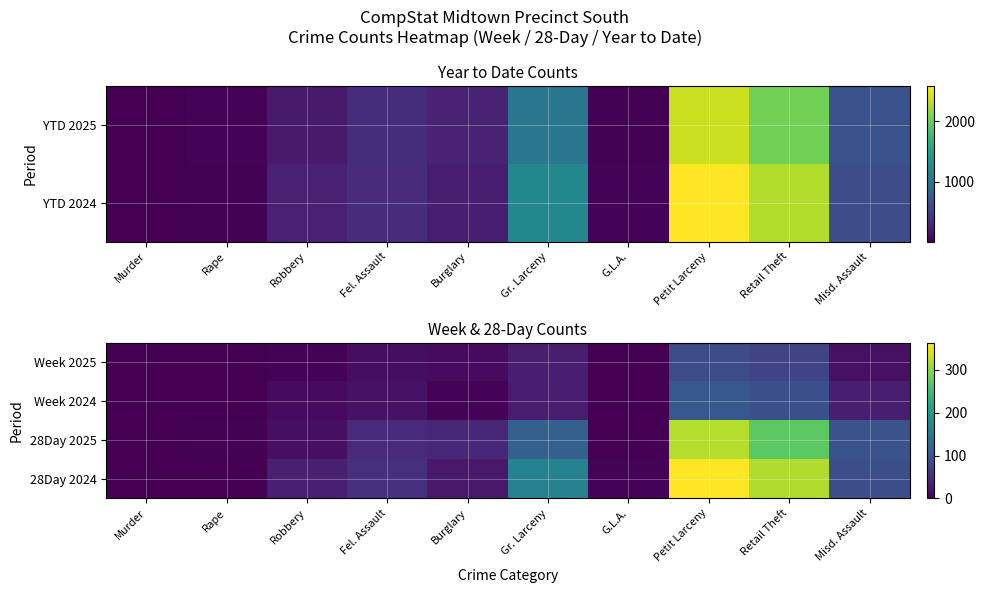

What is the sum of all Week 2024 values?

281